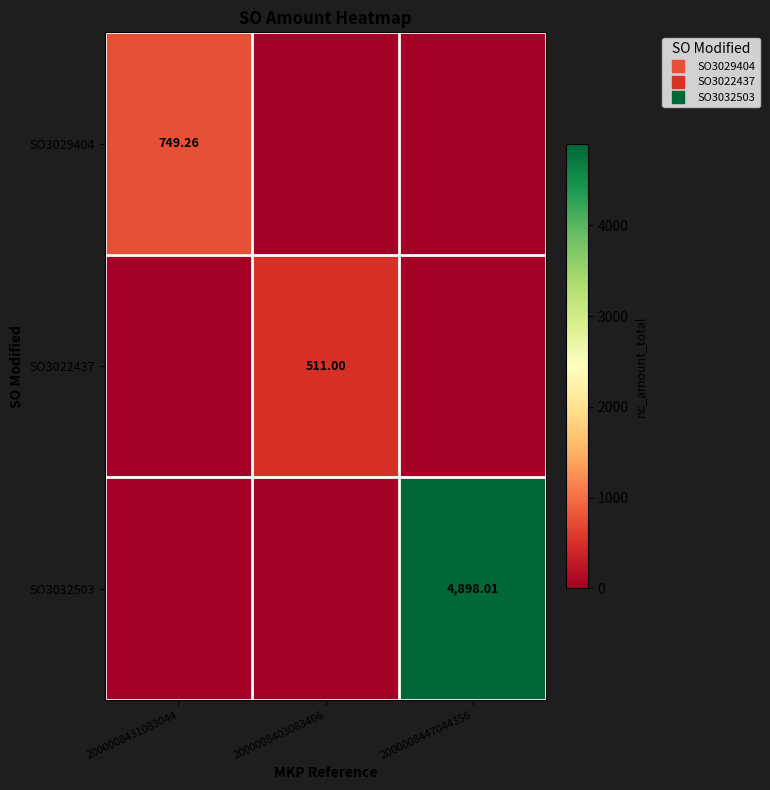

At how many categories does at least one series exceed 2034?

1